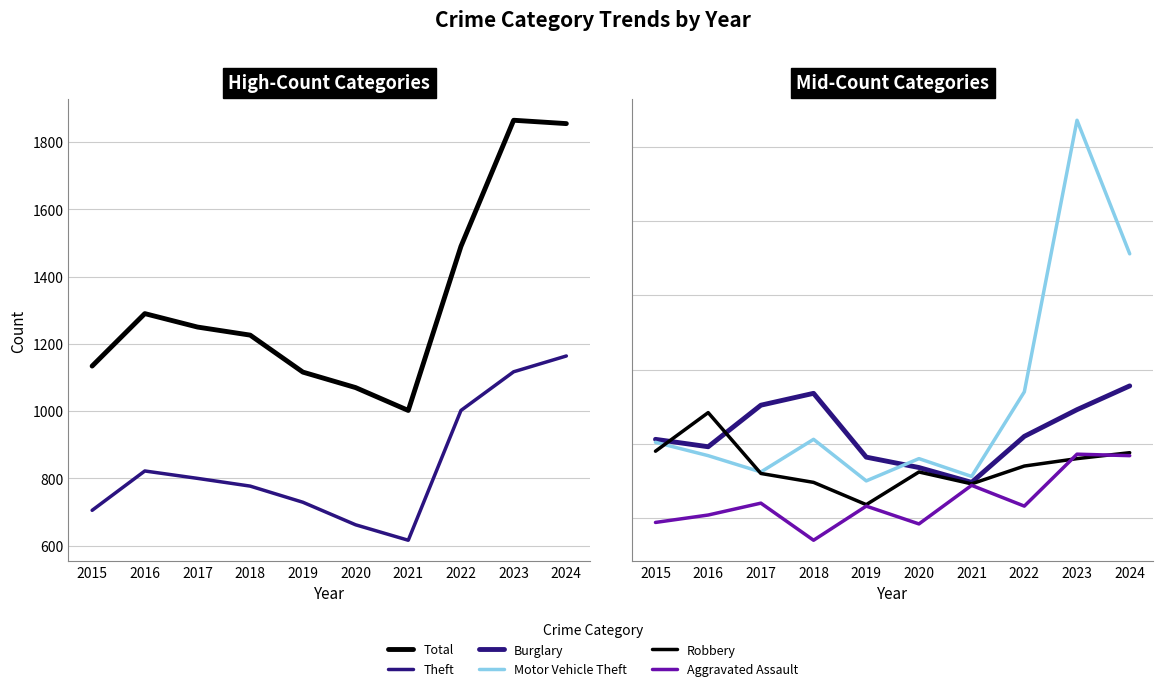

Which category has the highest value in the Burglary series?

2024